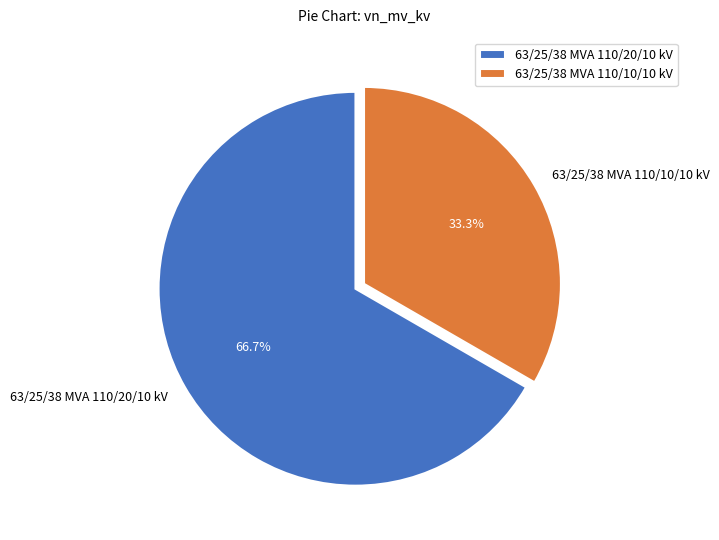

How much of the chart is everything except 63/25/38 MVA 110/10/10 kV?

66.7%